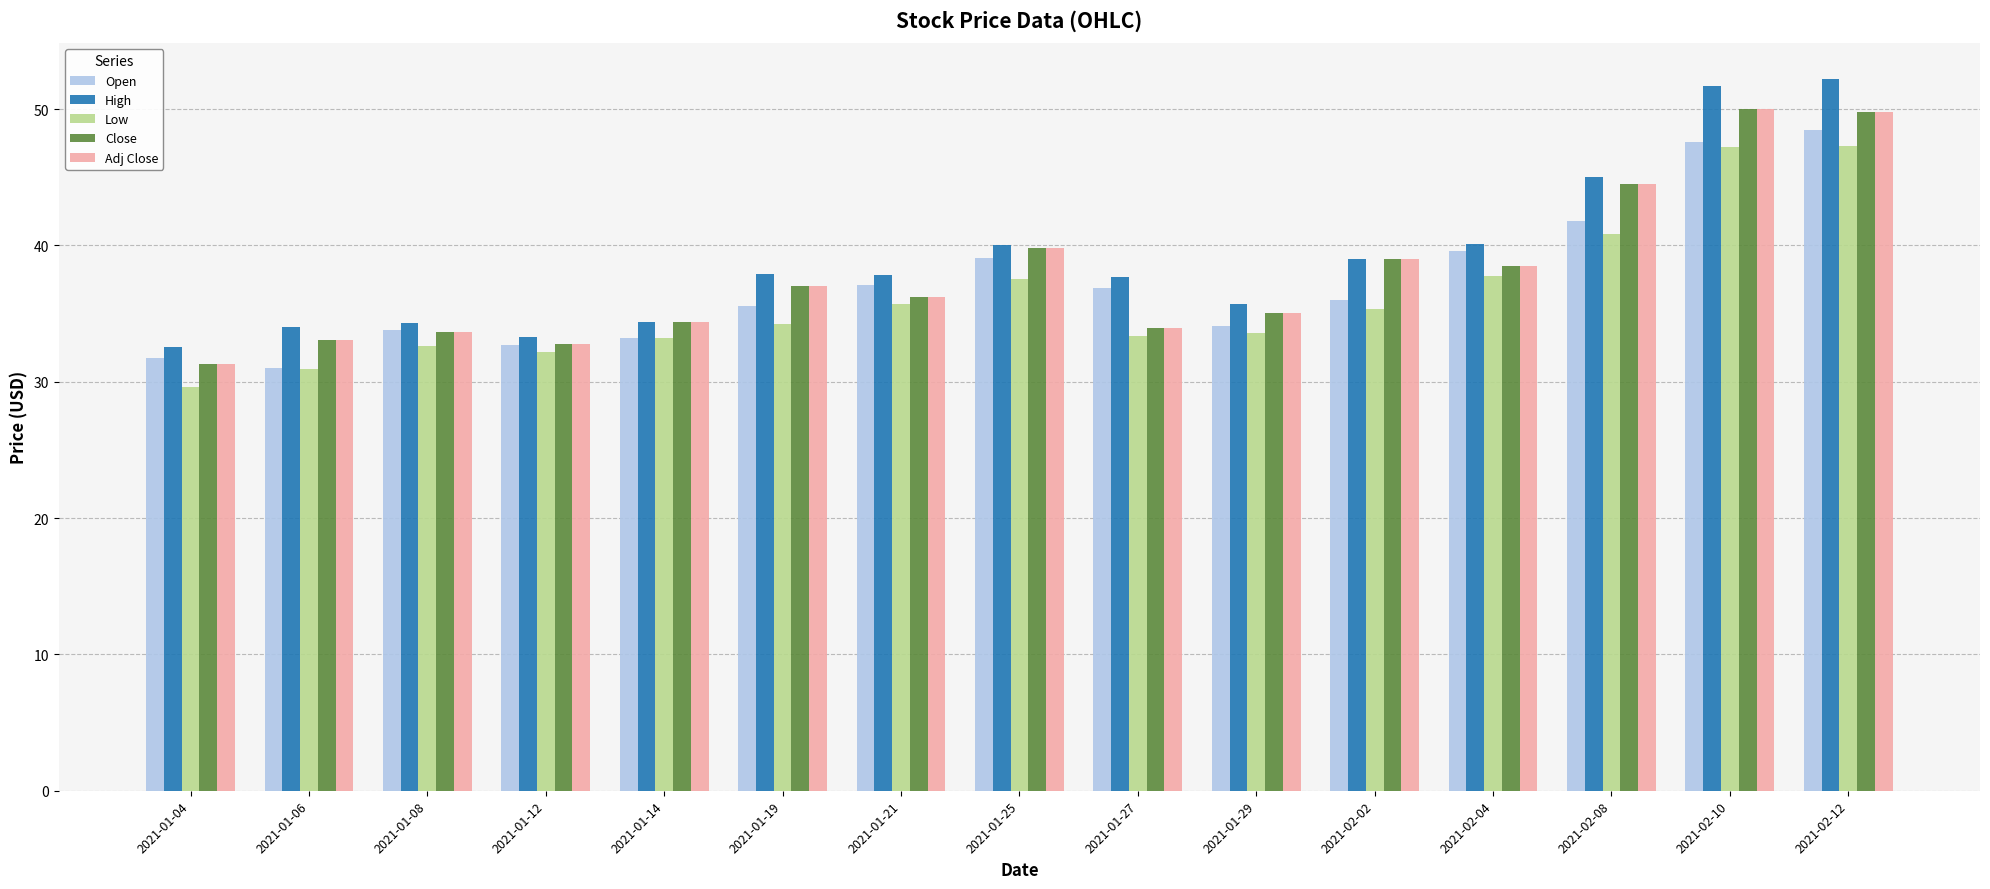

What position from the right is 2021-02-04?

4